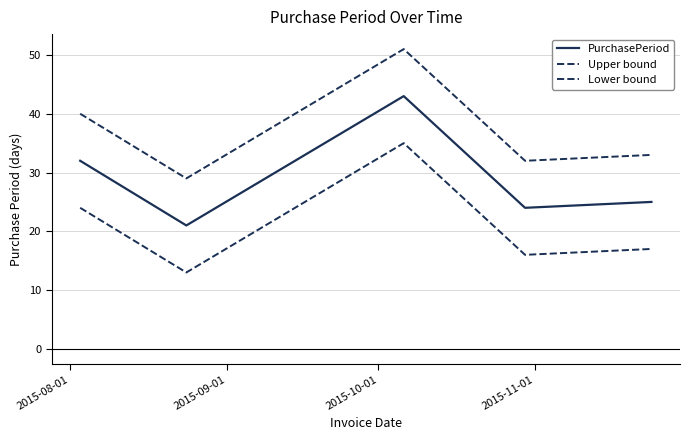

True or false: PurchasePeriod and Lower bound intersect in this chart.

False